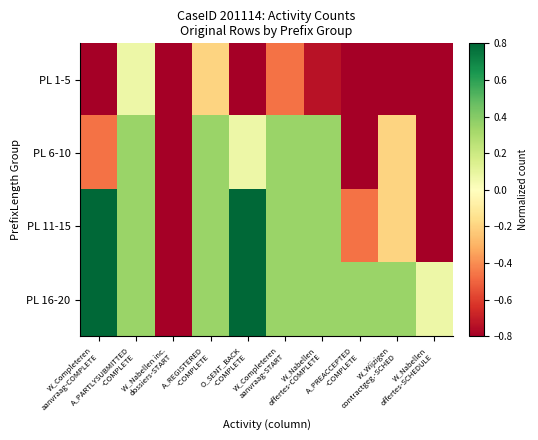

Which label corresponds to the smallest value in the chart?

W_Completeren
aanvraag-COMPLETE